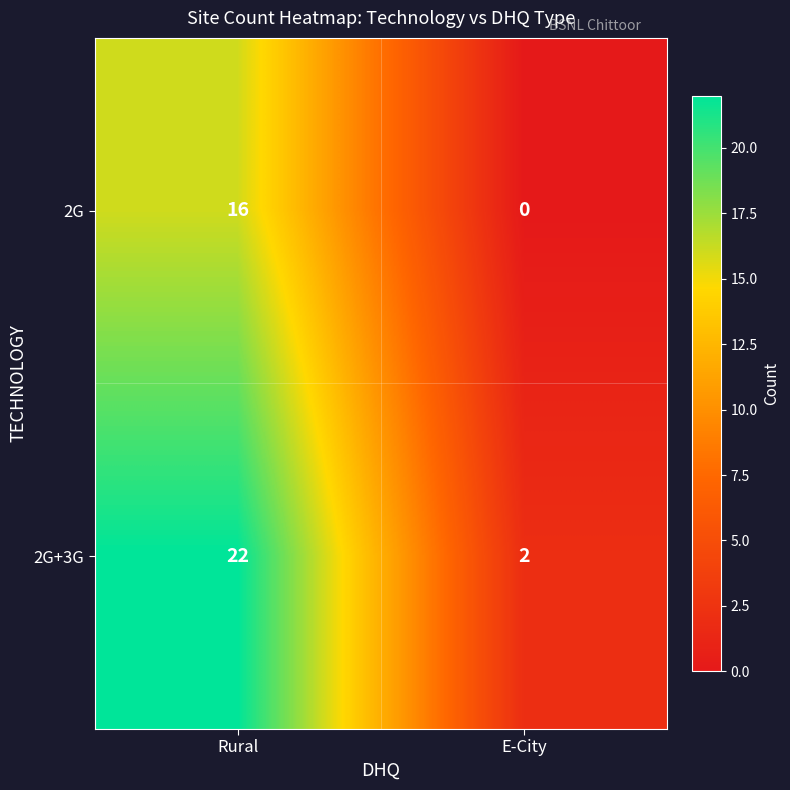

Rank the series by their maximum value, from highest to lowest.

2G+3G, 2G